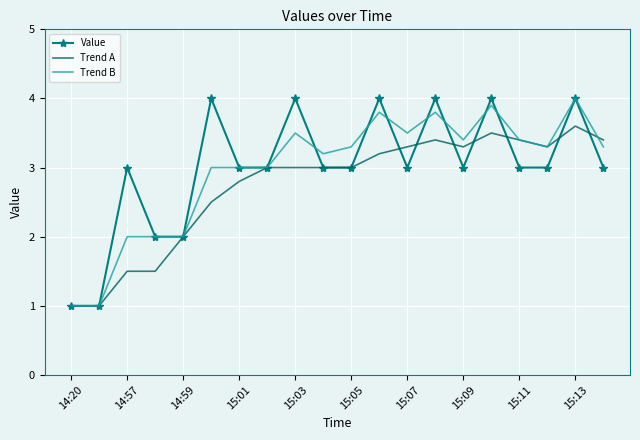

What are all the series names shown in the legend?

Value, Trend A, Trend B